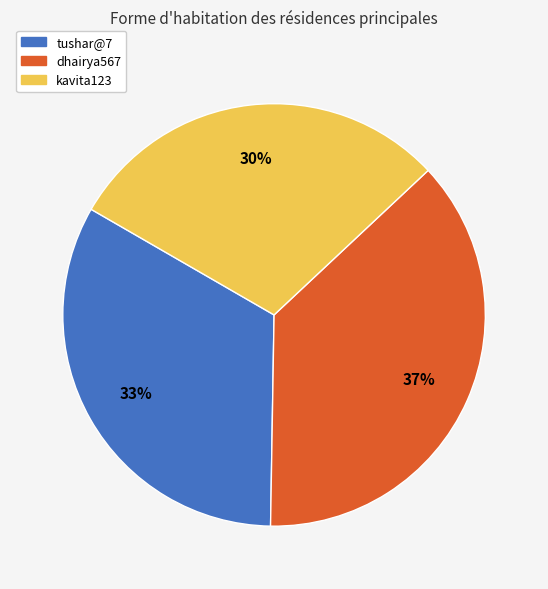

The tushar@7 slice represents 33% of the pie. True or false?

True